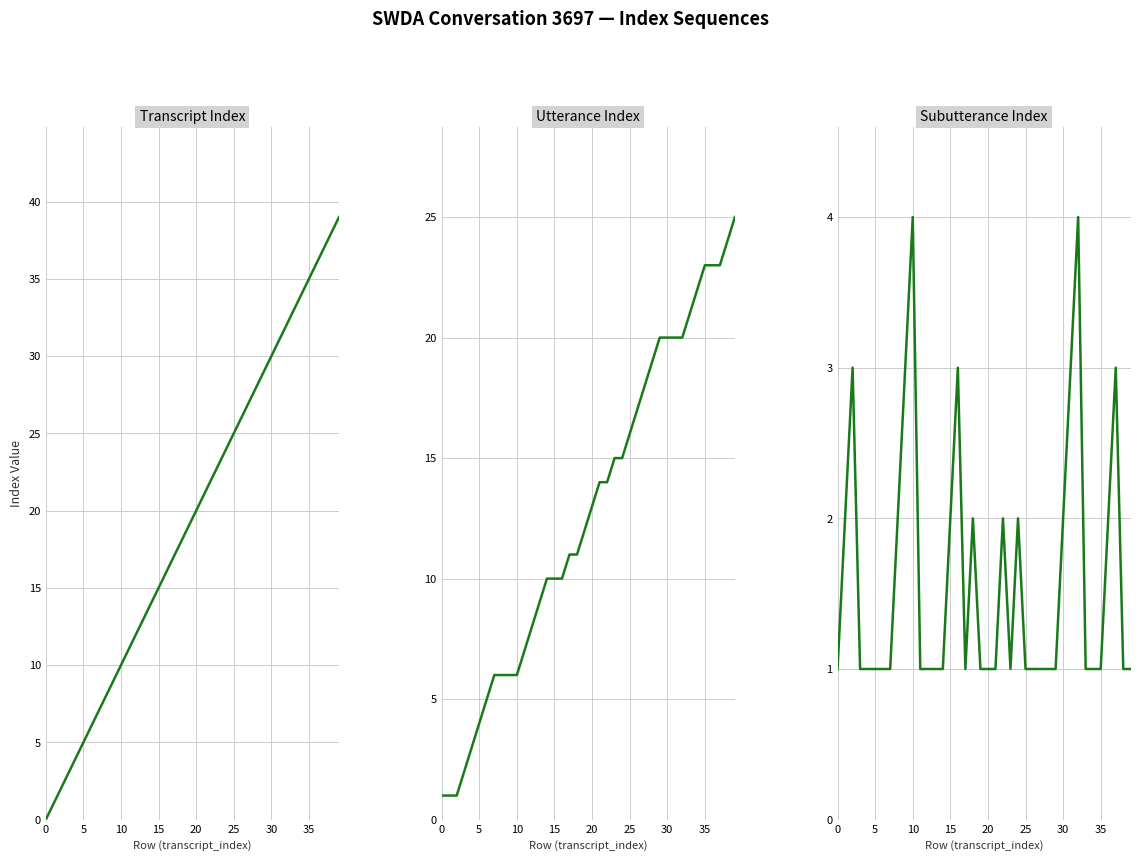

Reading right to left, what are all the values shown in this chart?

transcript_index: 39	38	37	36	35	34	33	32	31	30	29	28	27	26	25	24	23	22	21	20	19	18	17	16	15	14	13	12	11	10	9	8	7	6	5	4	3	2	1	0
utterance_index: 25	24	23	23	23	22	21	20	20	20	20	19	18	17	16	15	15	14	14	13	12	11	11	10	10	10	9	8	7	6	6	6	6	5	4	3	2	1	1	1
subutterance_index: 1	1	3	2	1	1	1	4	3	2	1	1	1	1	1	2	1	2	1	1	1	2	1	3	2	1	1	1	1	4	3	2	1	1	1	1	1	3	2	1